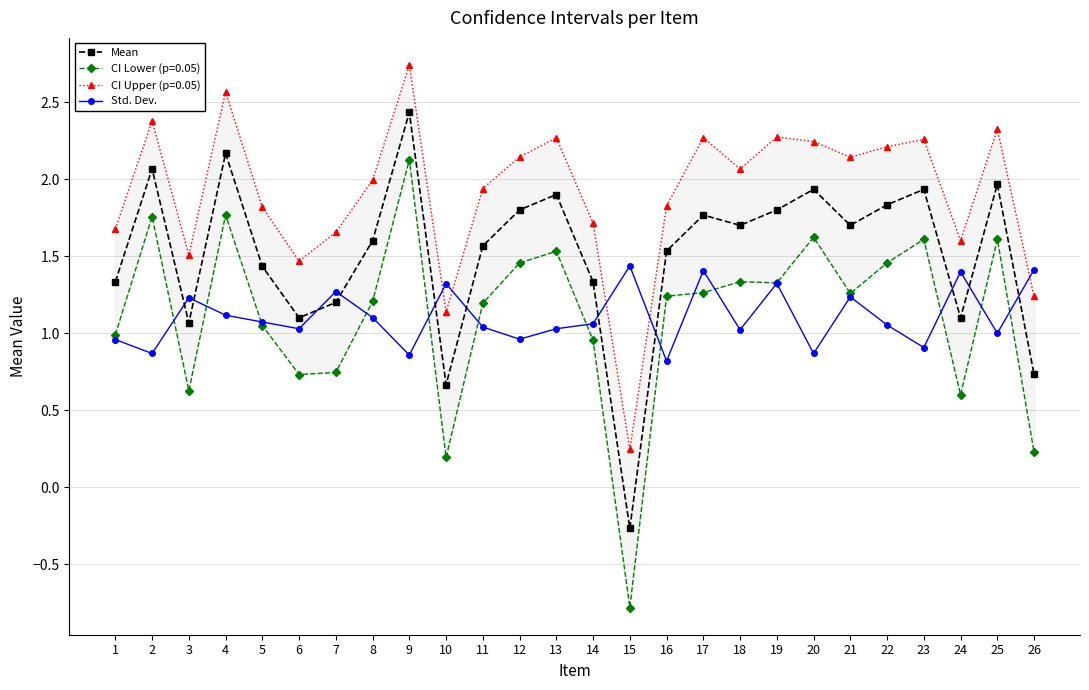

What is the sum of all Mean values?

39.4